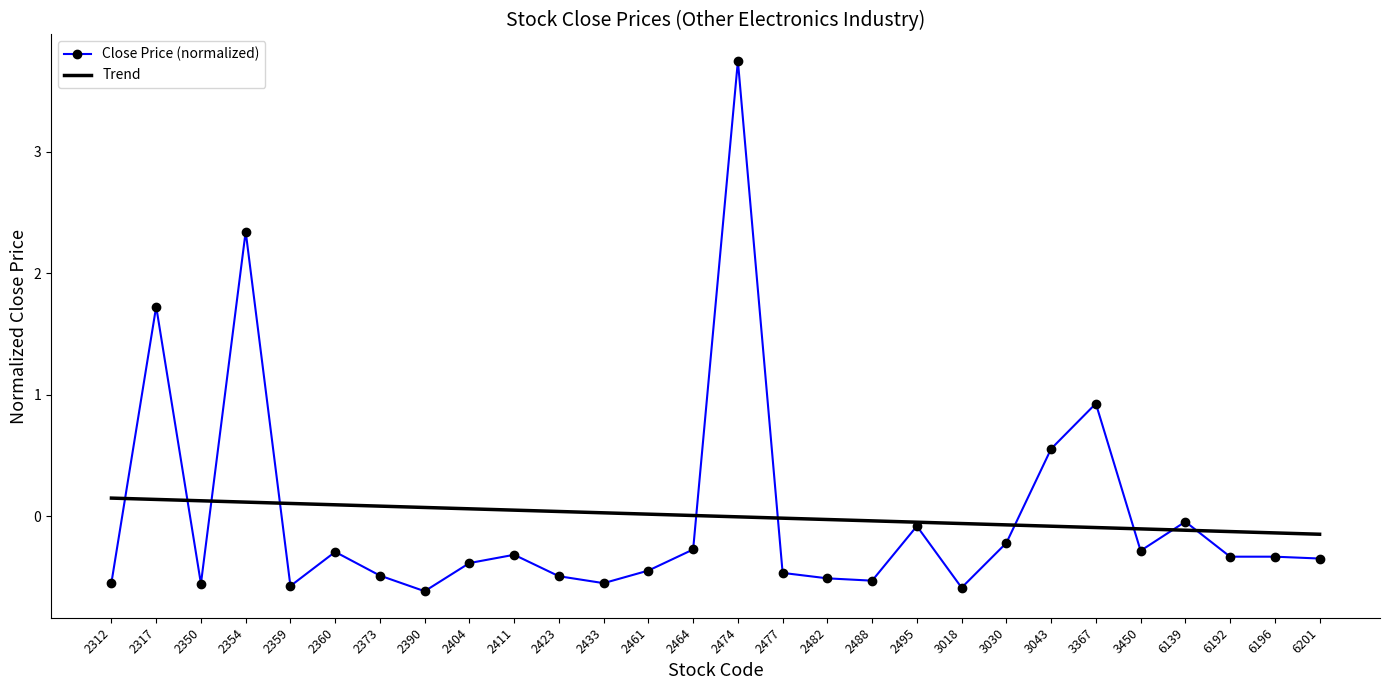

Where is Close Price (normalized) nearest to the value 1?

3367